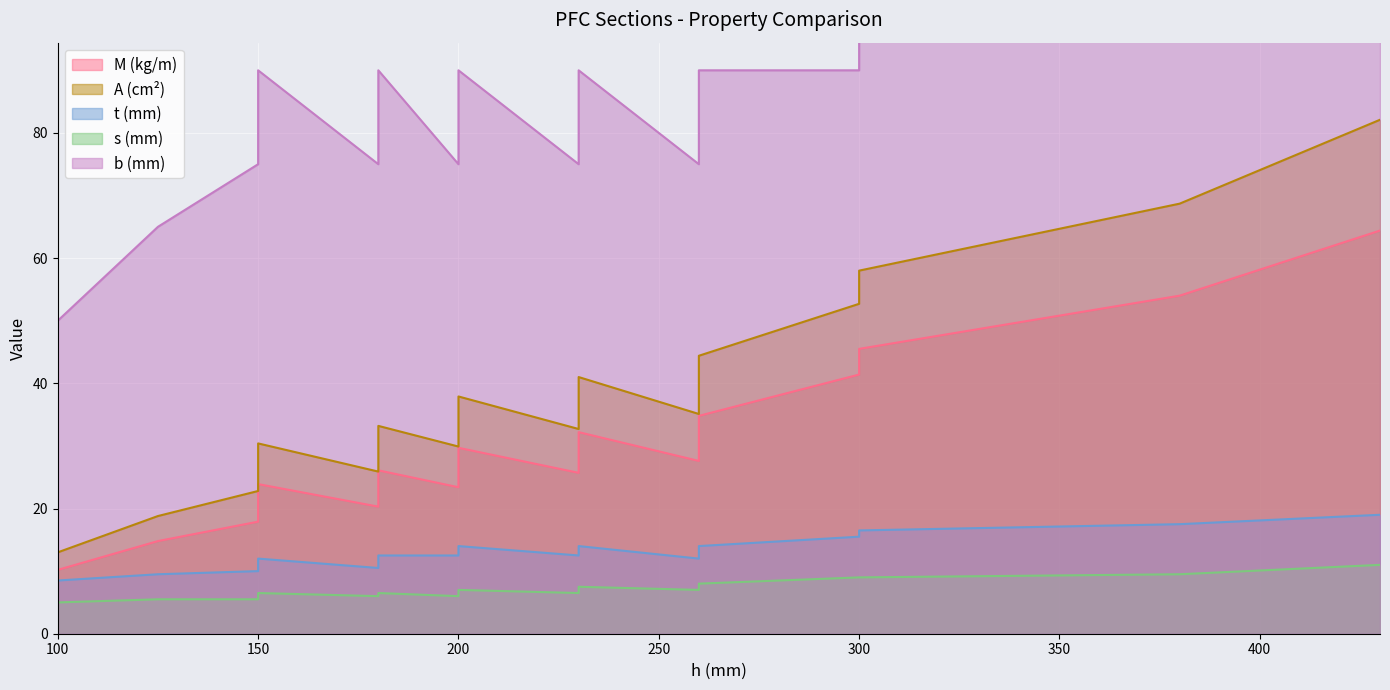

Rank the categories by A (cm²) value from lowest to highest.

100, 125, 150, 180, 200, 150, 230, 180, 260, 200, 230, 260, 300, 300, 380, 430